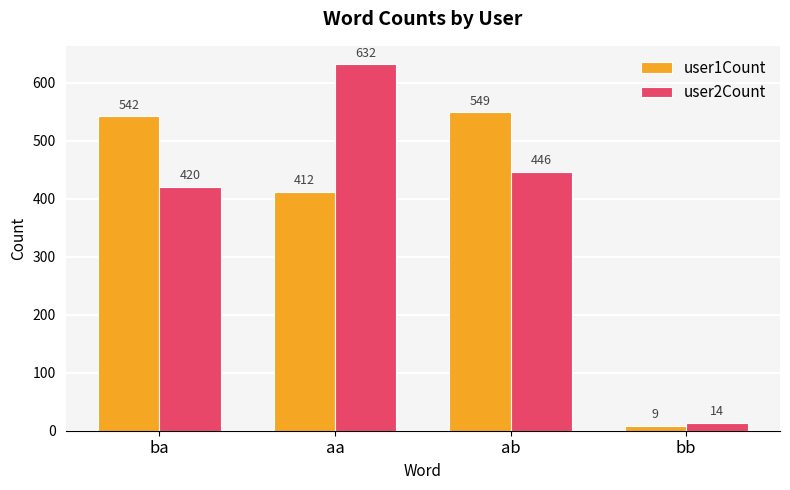

What is the difference between the maximum and minimum values in the user1Count series?

540